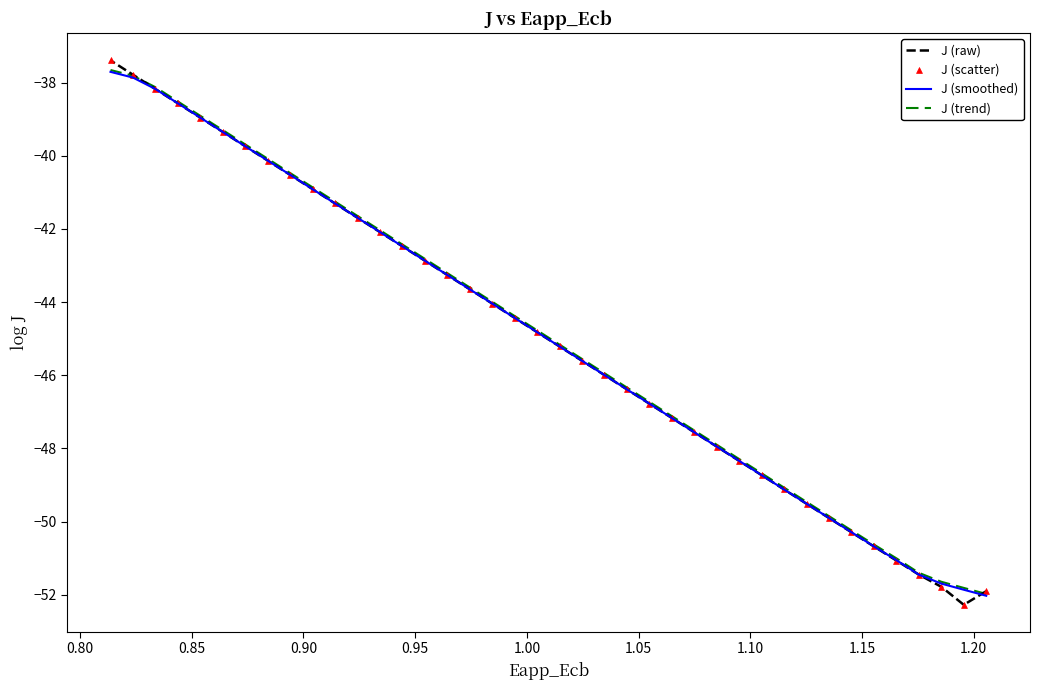

Which series reaches the maximum Y coordinate?

J (raw)